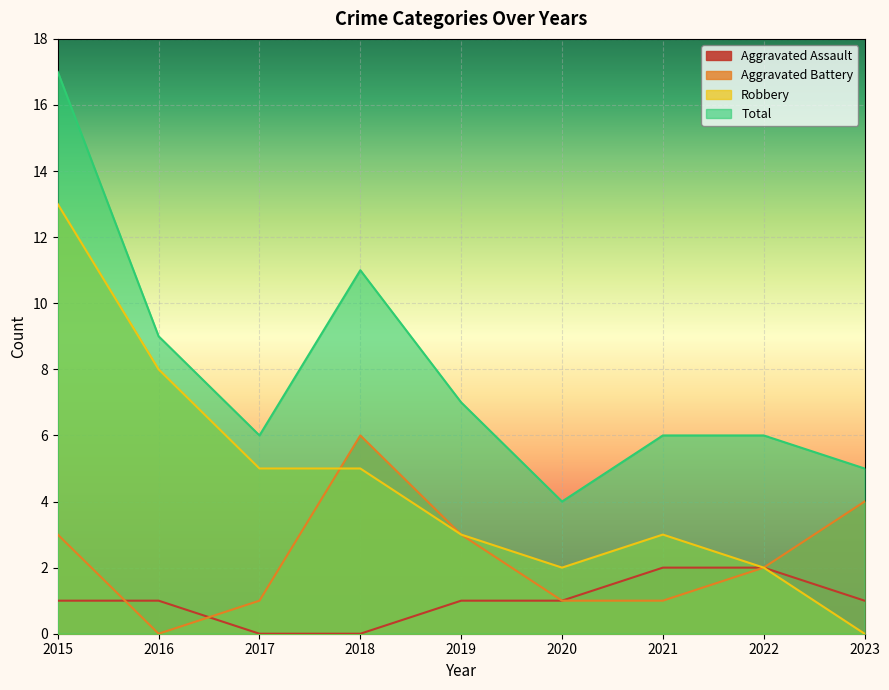

Rank the series by their maximum value, from lowest to highest.

Aggravated Assault, Aggravated Battery, Robbery, Total